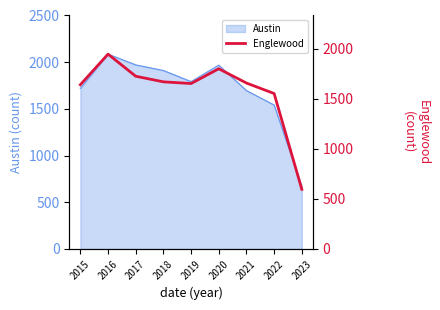

What is the minimum value for Austin?

670